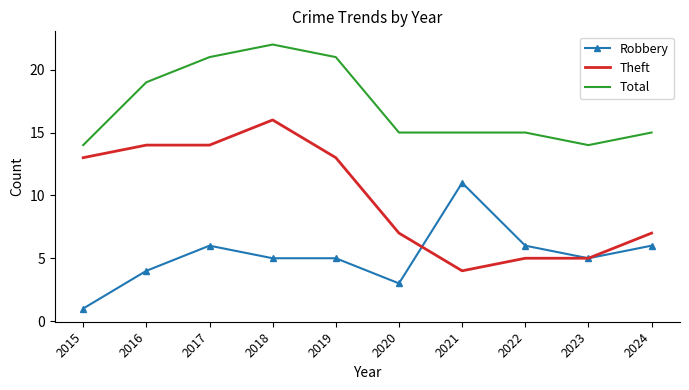

Between 2018 and 2022, which series saw the biggest shift?

Theft